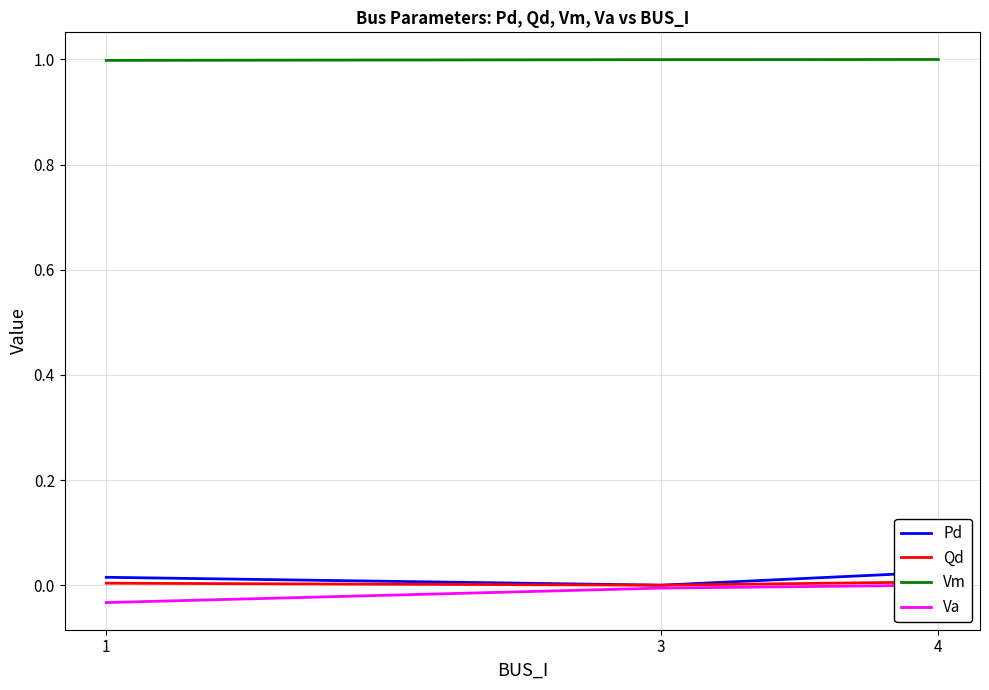

How many data points does each series have?

3